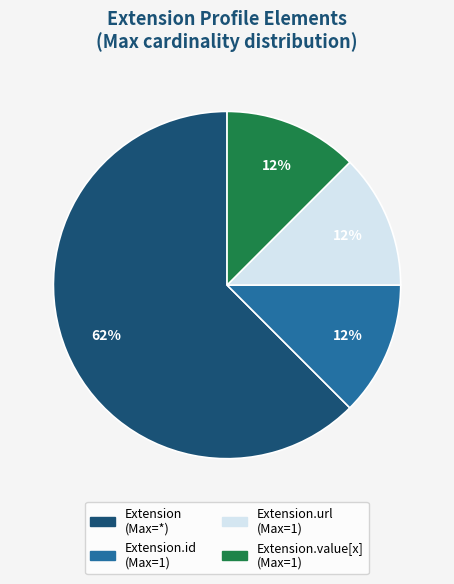

How many slices are in this pie chart?

4